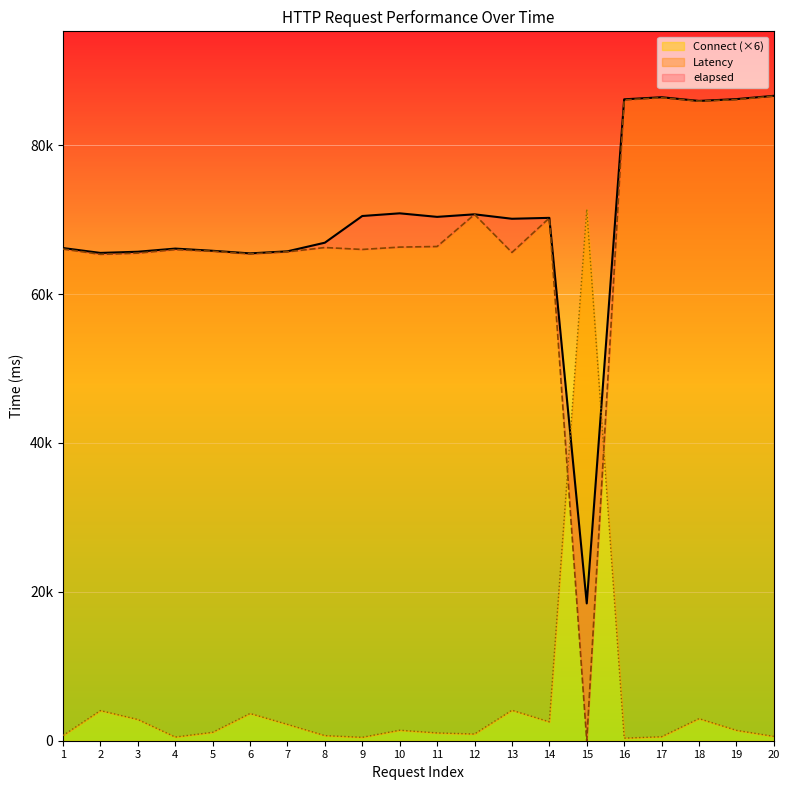

Is the value of elapsed_line at 10 greater than the value of Connect_line at 2?

Yes